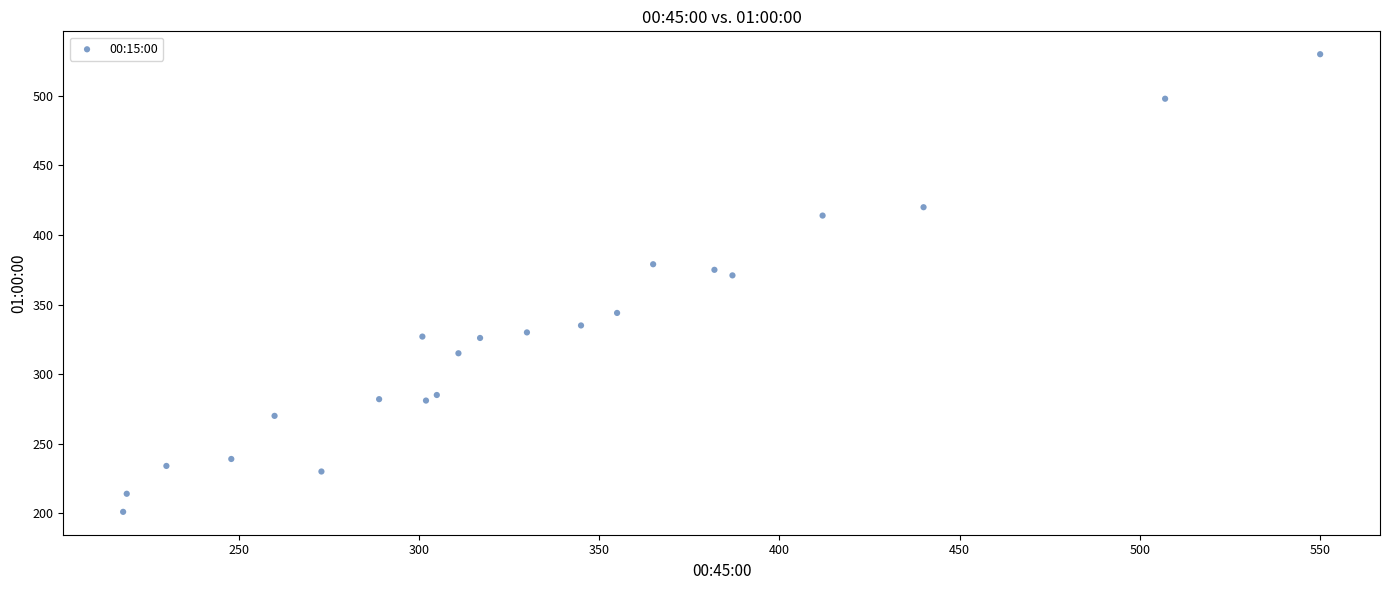

What Y value in the scatter plot is closest to 365?

371